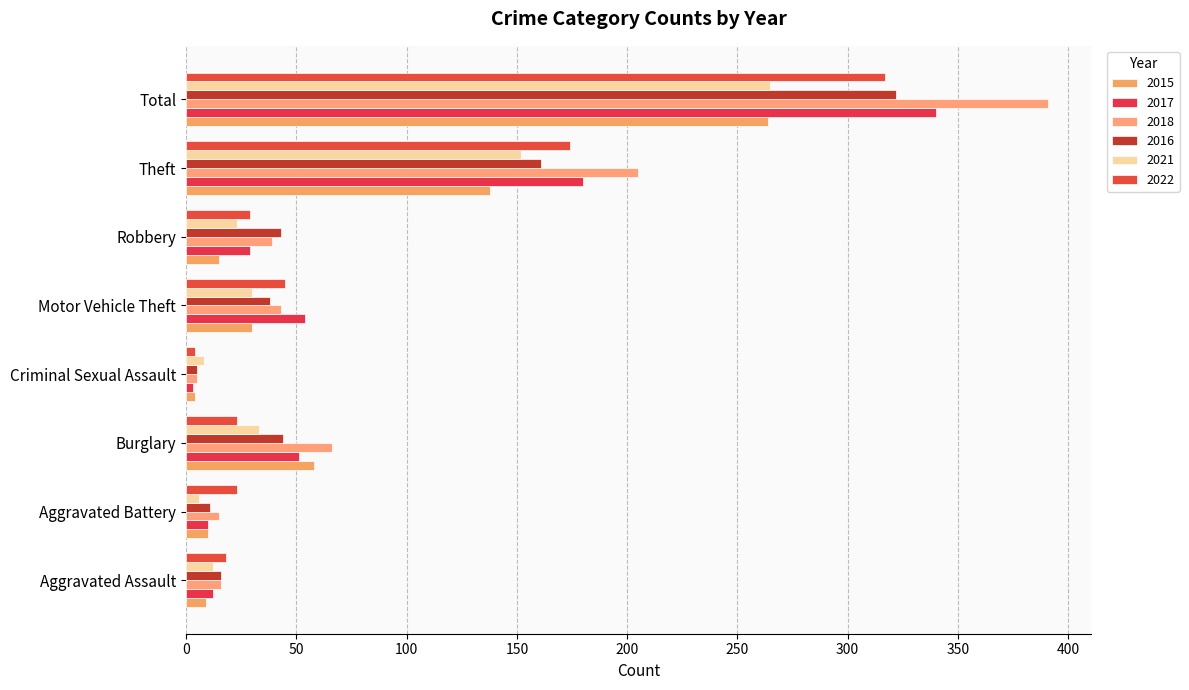

What is the sum of the 2015 values at Robbery and Criminal Sexual Assault?

19